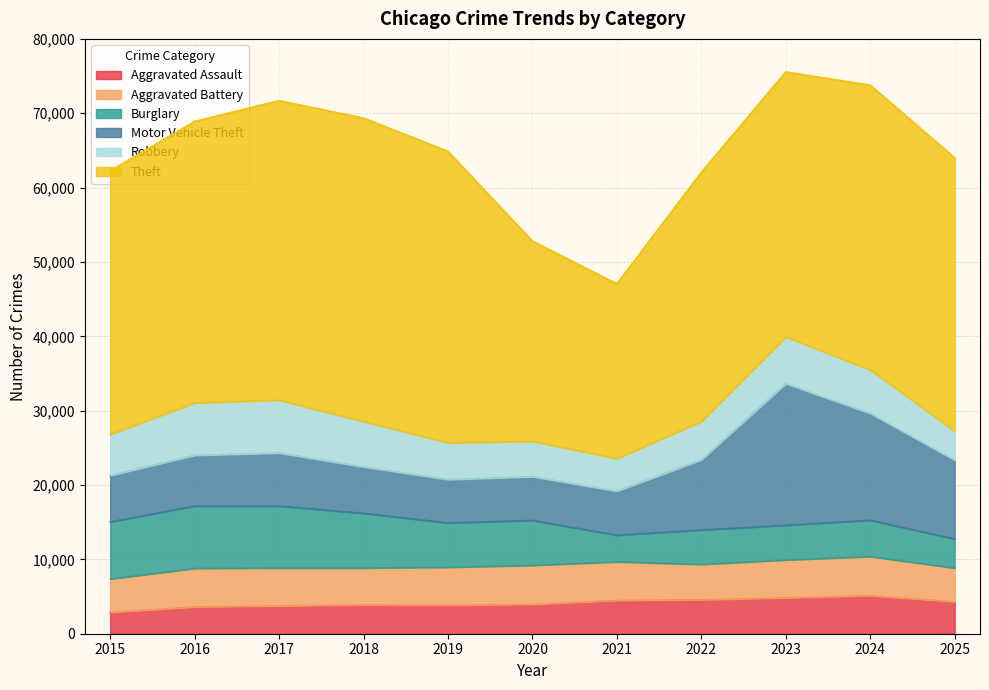

What are all the series names shown in the legend?

Aggravated Assault, Aggravated Battery, Burglary, Motor Vehicle Theft, Robbery, Theft